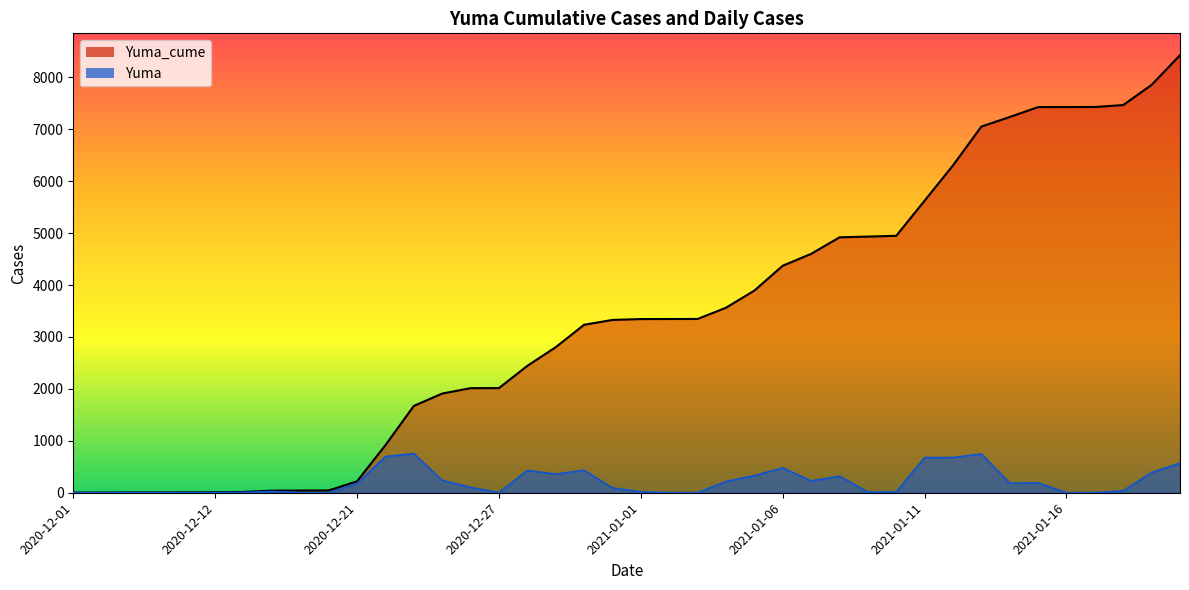

What is the sum of all Yuma values?

8423